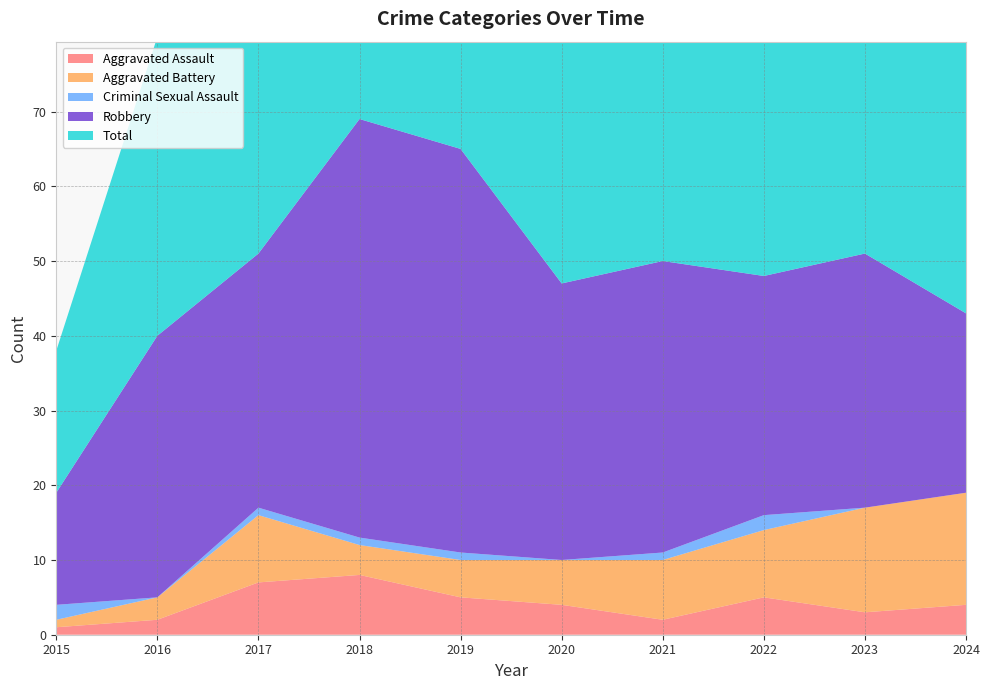

Reading left to right, transcribe all the data shown in this chart.

Aggravated Assault: 2015=1	2016=2	2017=7	2018=8	2019=5	2020=4	2021=2	2022=5	2023=3	2024=4
Aggravated Battery: 2015=1	2016=3	2017=9	2018=4	2019=5	2020=6	2021=8	2022=9	2023=14	2024=15
Criminal Sexual Assault: 2015=2	2016=0	2017=1	2018=1	2019=1	2020=0	2021=1	2022=2	2023=0	2024=0
Robbery: 2015=15	2016=35	2017=34	2018=56	2019=54	2020=37	2021=39	2022=32	2023=34	2024=24
Total: 2015=19	2016=40	2017=51	2018=69	2019=65	2020=47	2021=50	2022=49	2023=51	2024=43